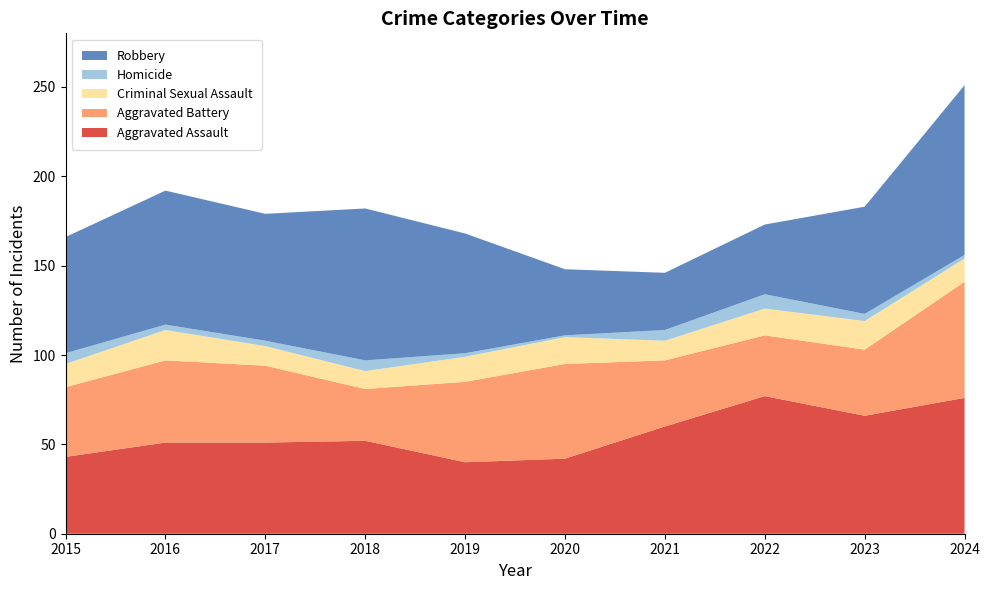

Reading left to right, extract all data points from this chart.

Aggravated Assault: 43	51	51	52	40	42	60	77	66	76
Aggravated Battery: 39	46	43	29	45	53	37	34	37	65
Criminal Sexual Assault: 13	17	11	10	14	15	11	15	16	13
Homicide: 6	3	3	6	2	1	6	8	4	2
Robbery: 65	75	71	85	67	37	32	39	60	95